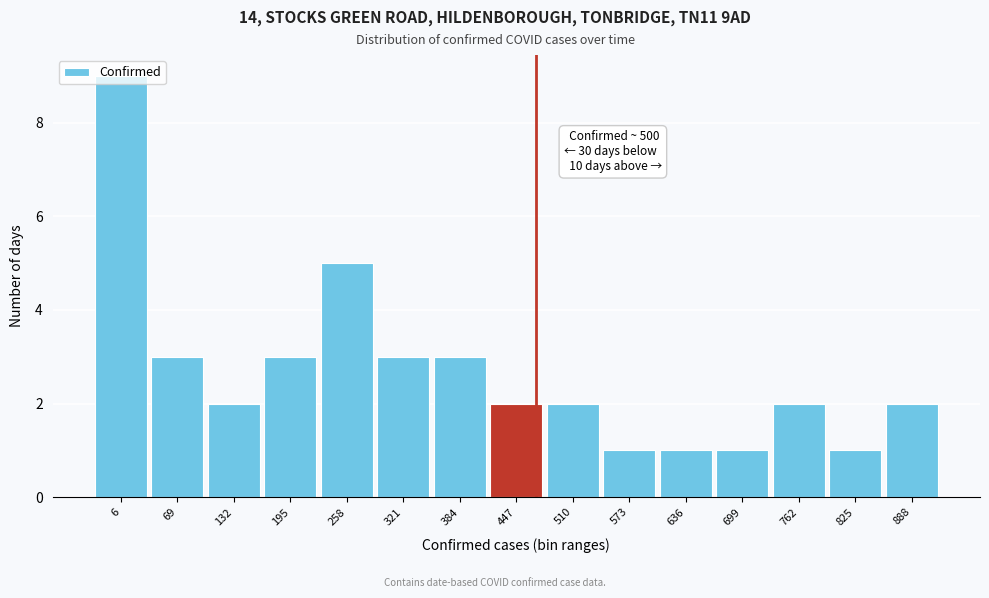

What is the average value?

3